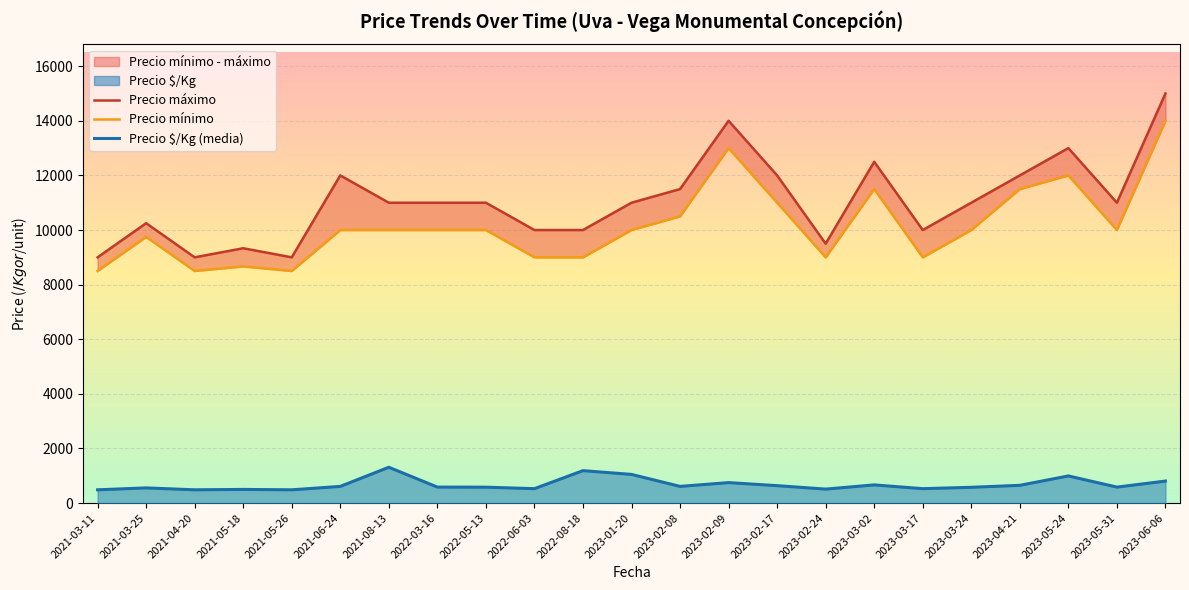

What is the difference between the highest and lowest values at 2021-04-20?

8514